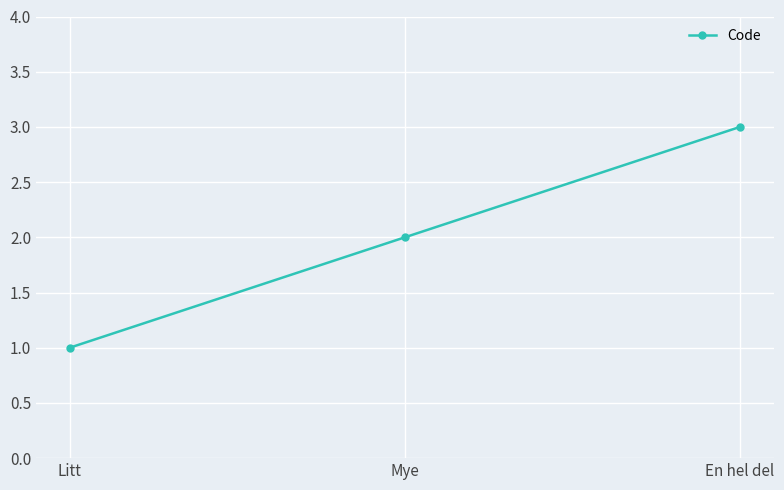

What is the label of the 3rd point from the left?

En hel del